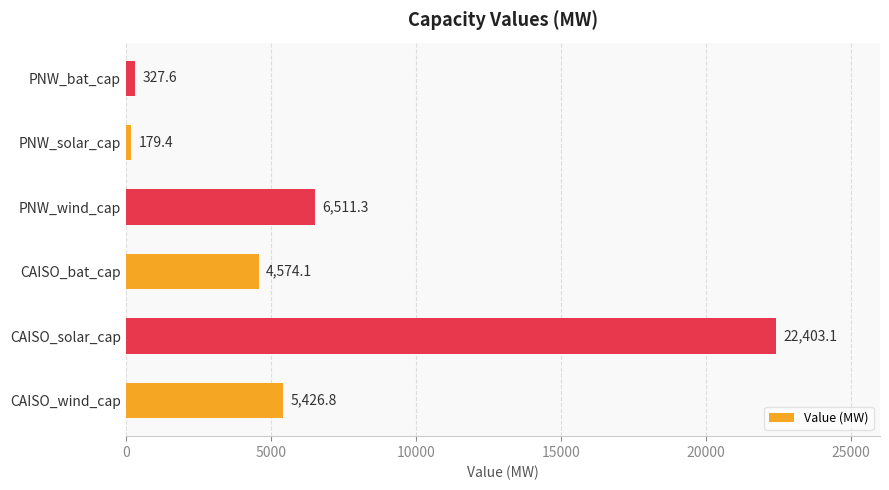

What is the difference between the maximum and minimum values?

22223.7